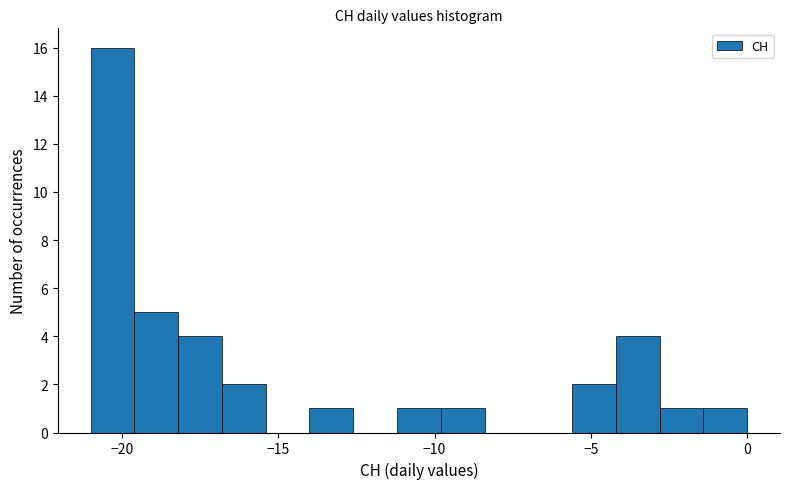

Read against the x-axis, roughly where is the centre of the tallest bar?

-20.5